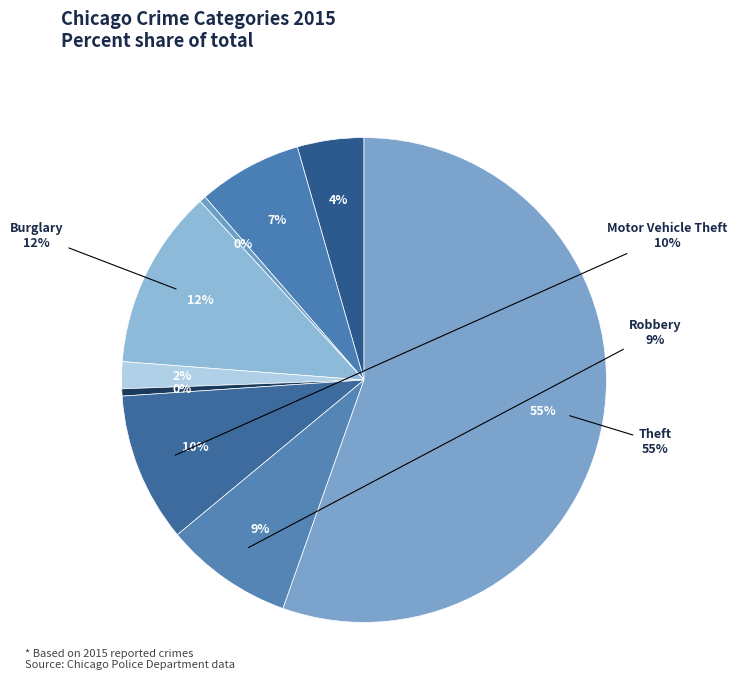

To the nearest percent, what percentage of the pie is Burglary?

12%